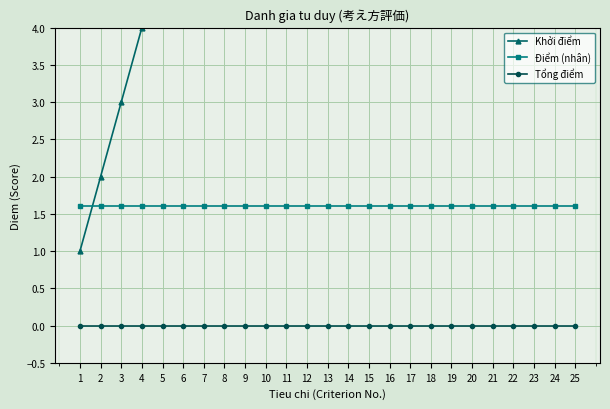

What is the value of the Điểm (nhân) point at the 9th from the left?

1.6